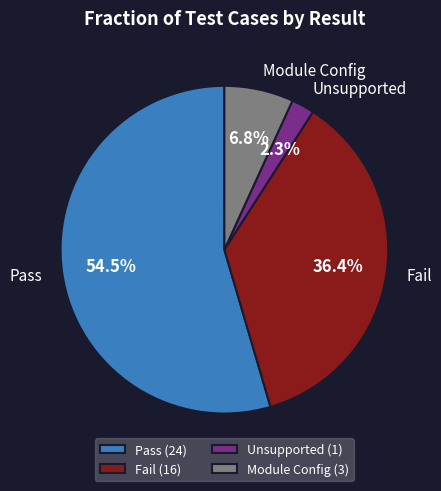

Approximately how many times larger is the value at Fail compared to Pass?

0.7